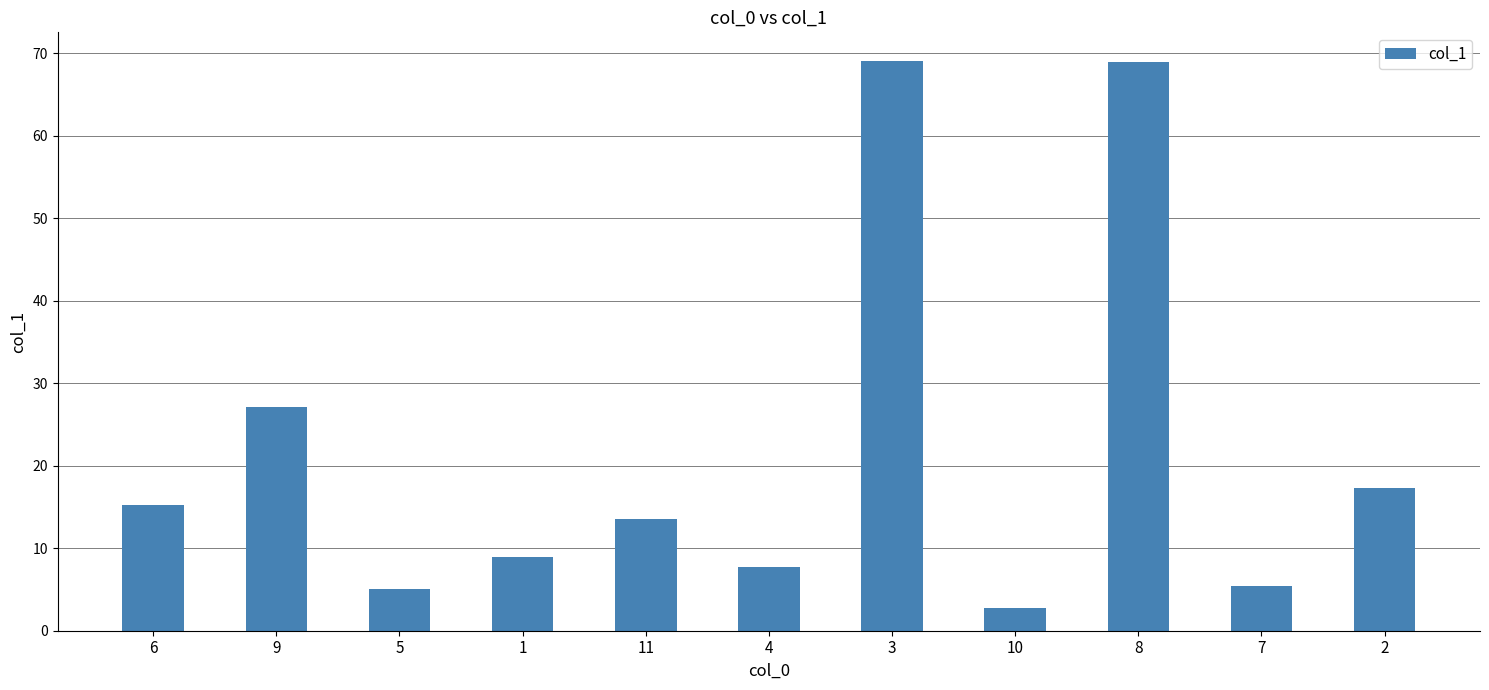

What is the difference between the values at 8 and 7?

63.5